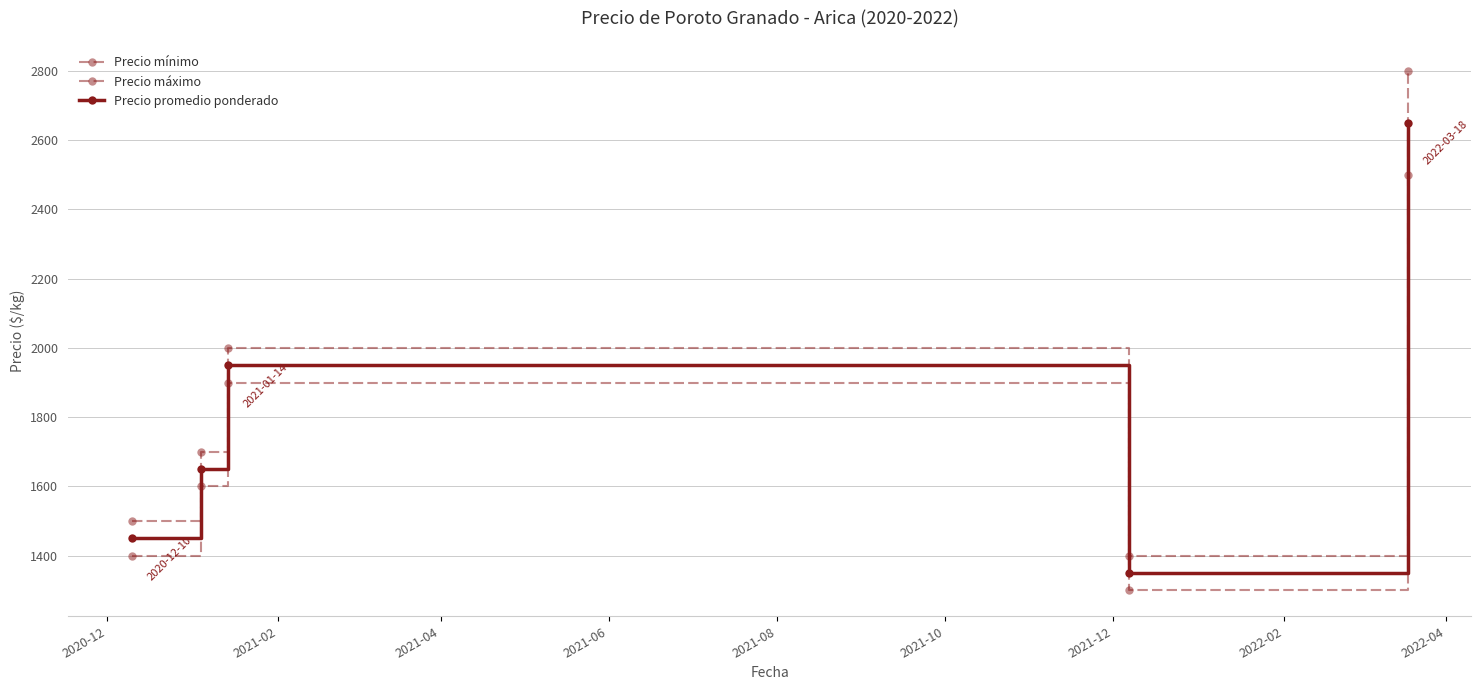

What is the sum of all Precio máximo values?

9400